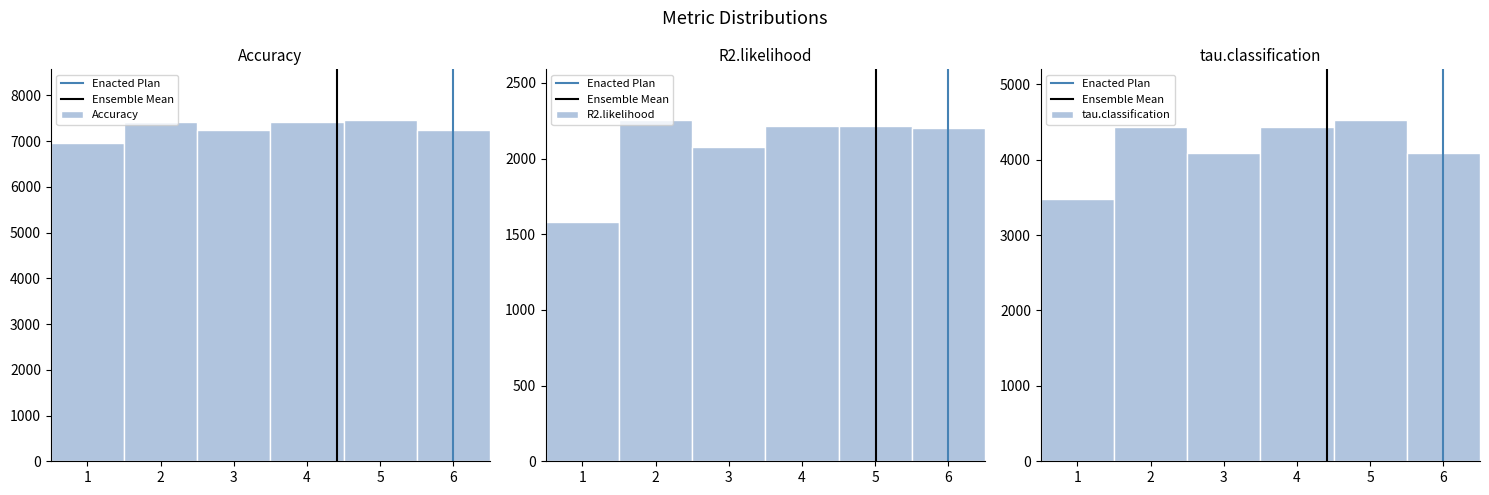

What is the value of the tau.classification bar at the 3rd from the left?

4084.2